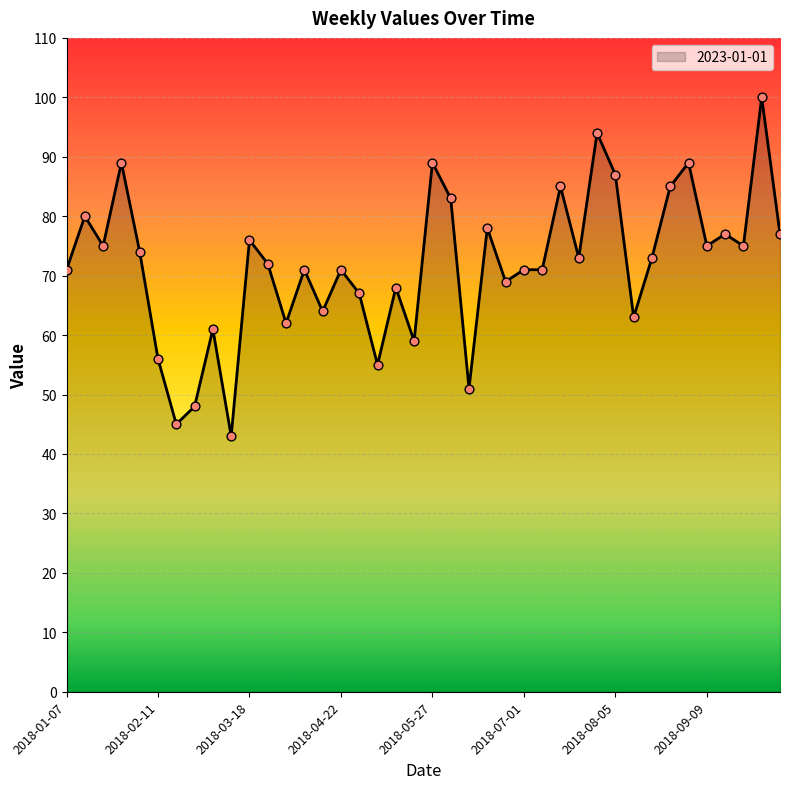

What is the difference between the maximum and minimum values?

57